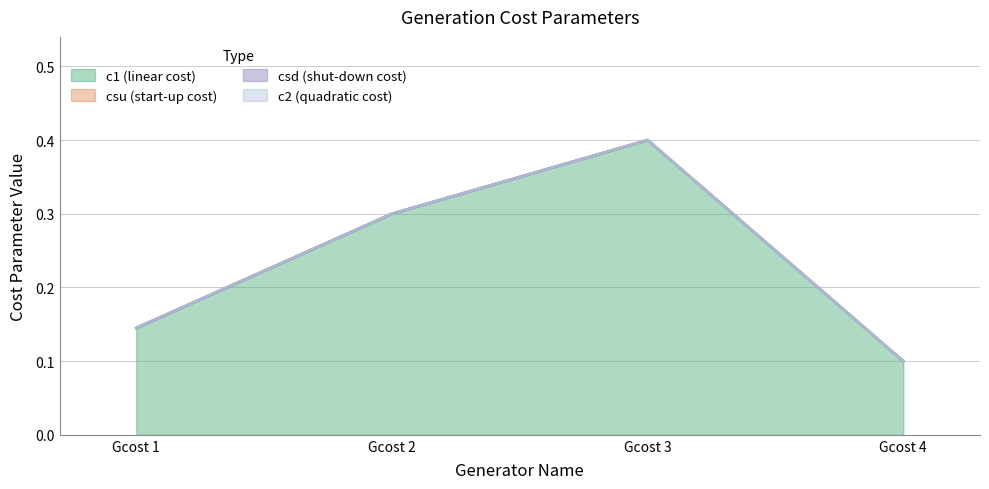

True or false: csd and csu cross at least once.

False